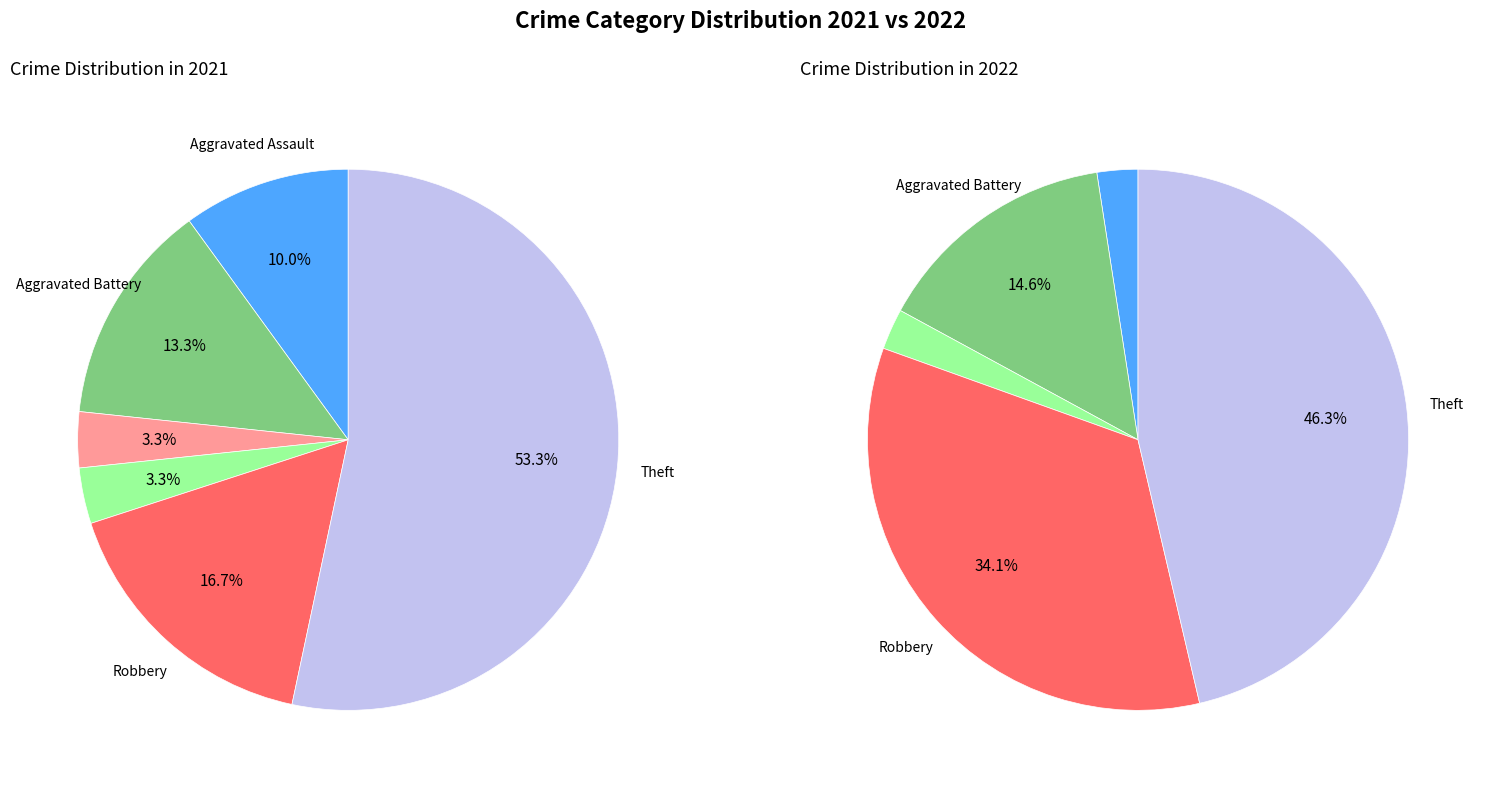

How much of the chart is everything except 4?

96.7%